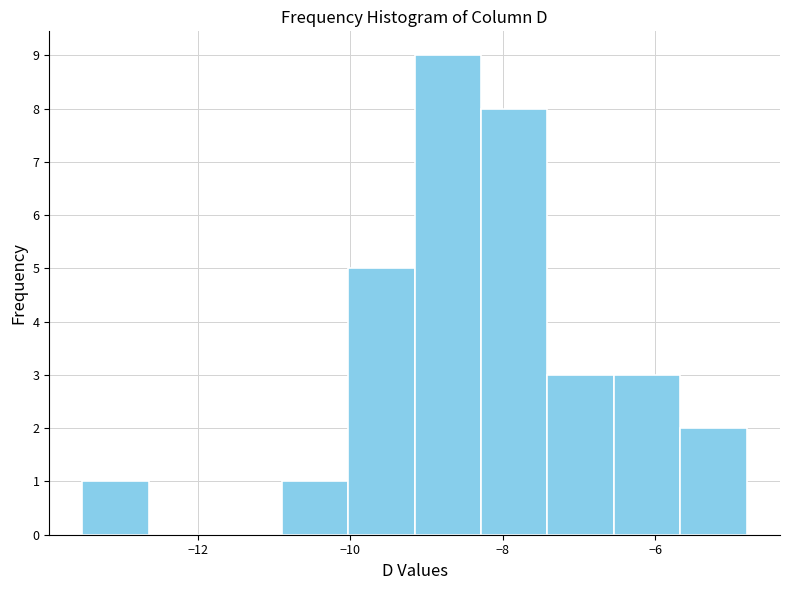

Reading left to right, list every bar in this chart as the range it spans on the x-axis followed by its height. Neither the bar edges nor the heights are printed on the chart, so give them approximately, as read against the axes.

-13.6 to -12.6: 1
-12.6 to -11.8: 0
-11.8 to -10.8: 0
-10.8 to -10.0: 1
-10.0 to -9.2: 5
-9.2 to -8.2: 9
-8.2 to -7.4: 8
-7.4 to -6.6: 3
-6.6 to -5.6: 3
-5.6 to -4.8: 2